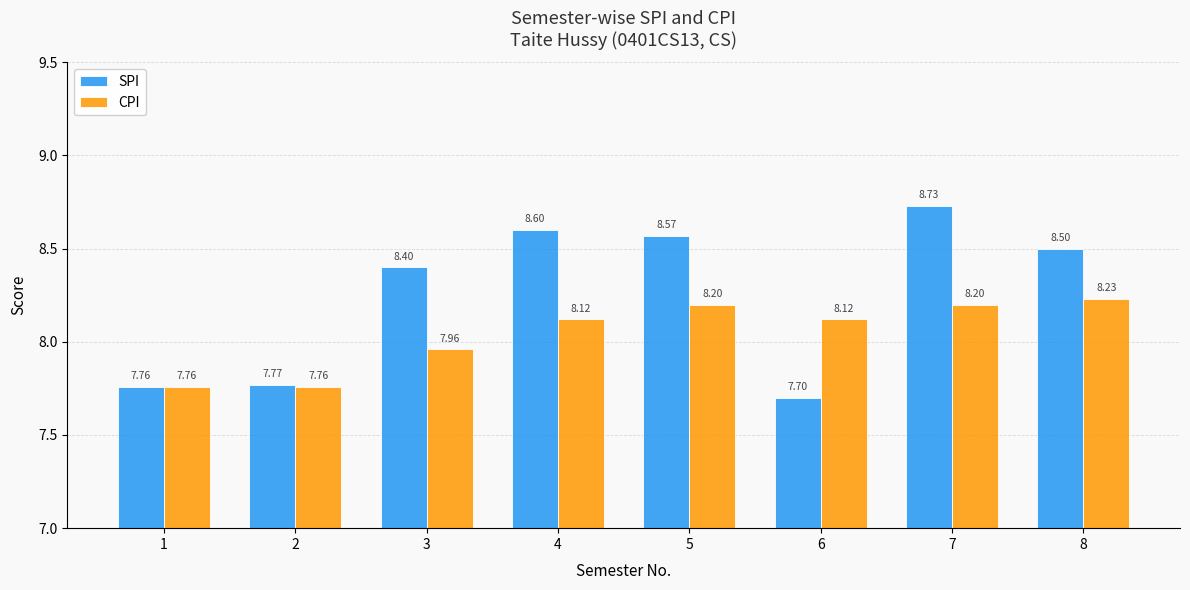

At which label does SPI first exceed 8?

3